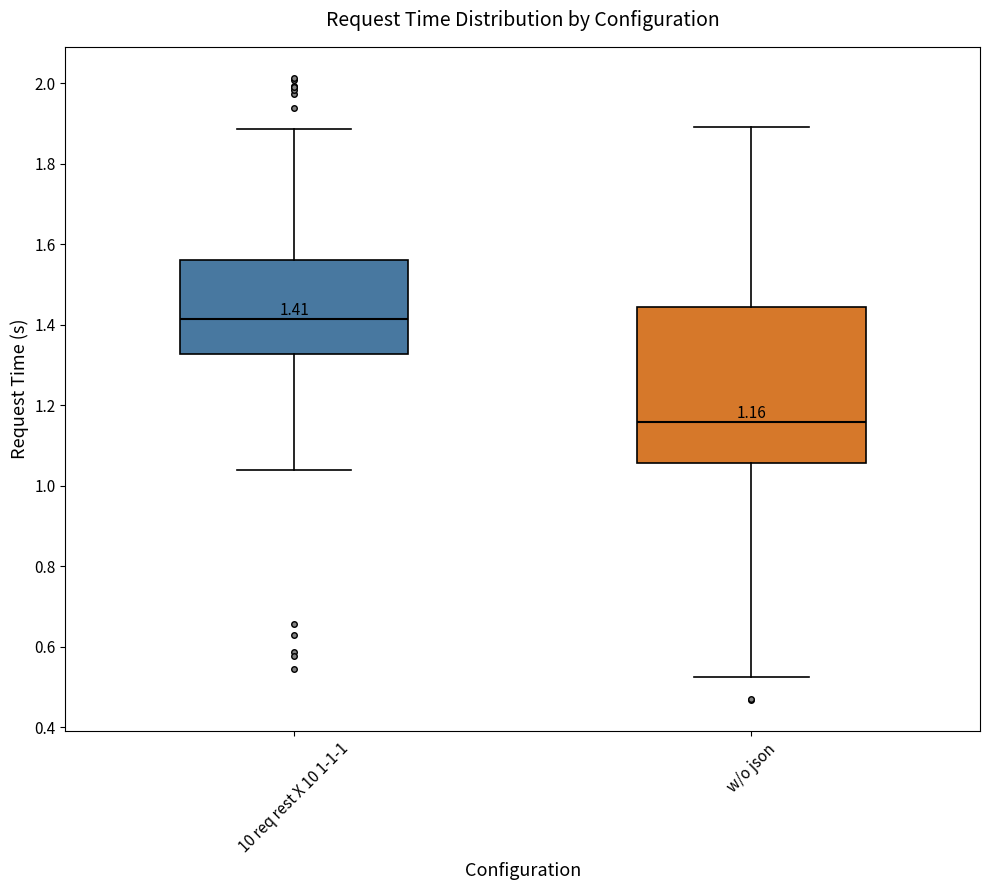

Which box's median line is the highest?

10 req rest X 10 1-1-1